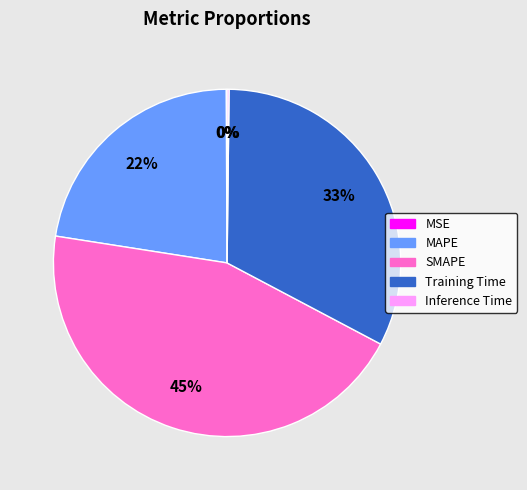

The Training Time slice represents 33% of the pie. True or false?

True